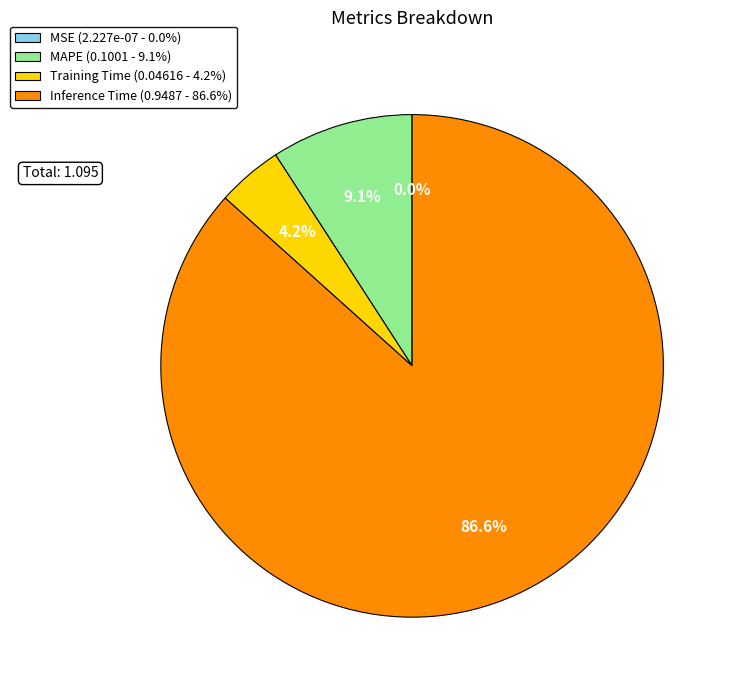

Is the sum of Training Time (0.04616 - 4.2%) and Inference Time (0.9487 - 86.6%) greater than half?

Yes